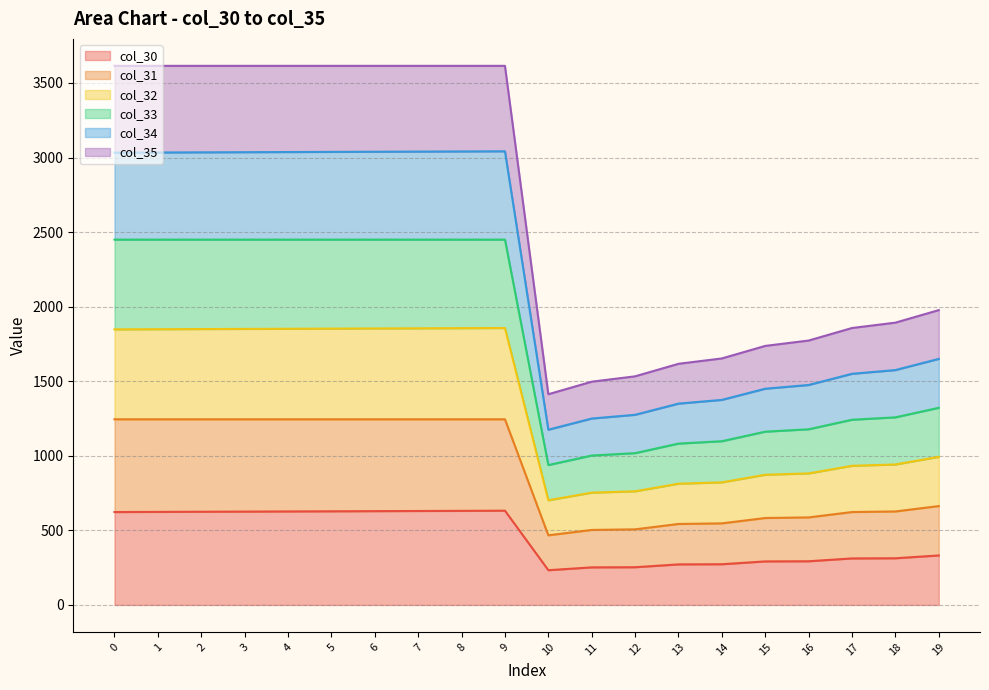

What value does the col_31 series have at 2?

1245.0